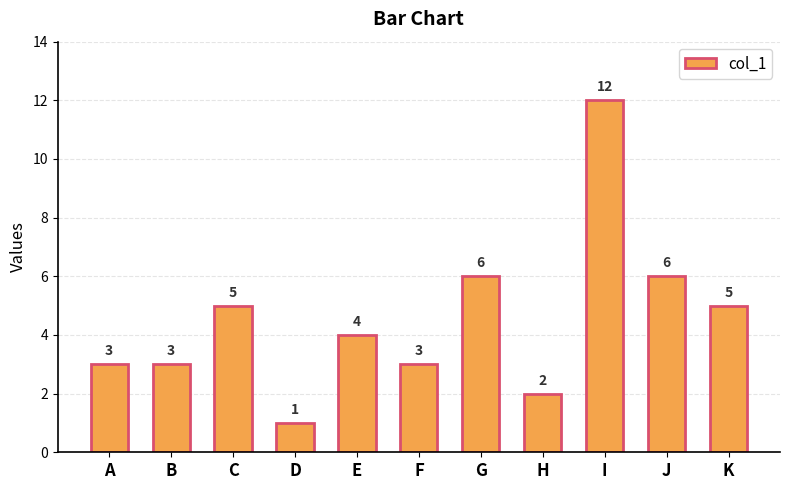

What is the average value?

5